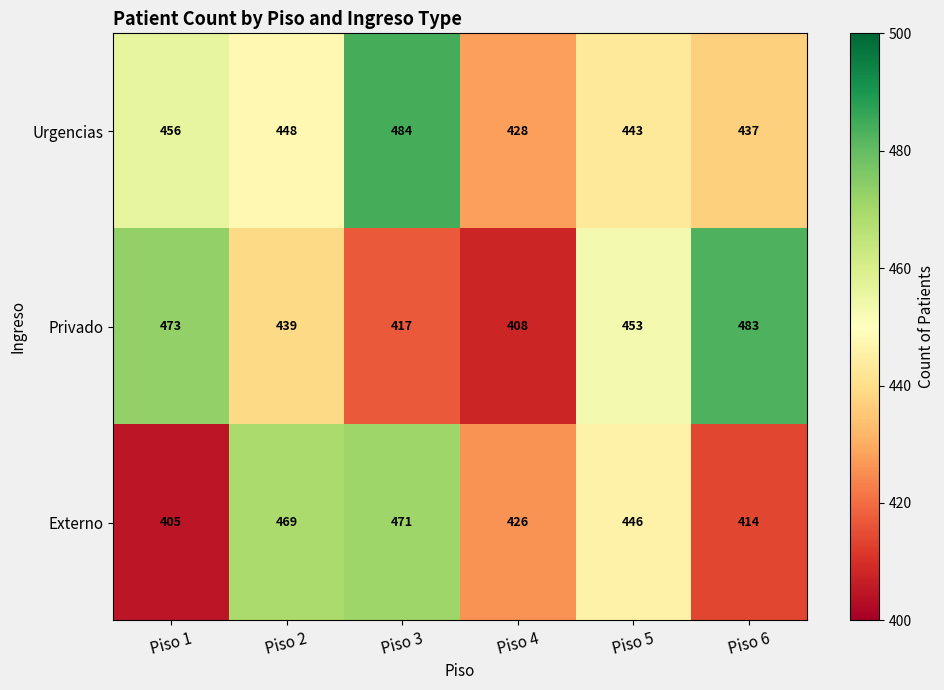

Where is Urgencias nearest to the value 456?

Piso 1